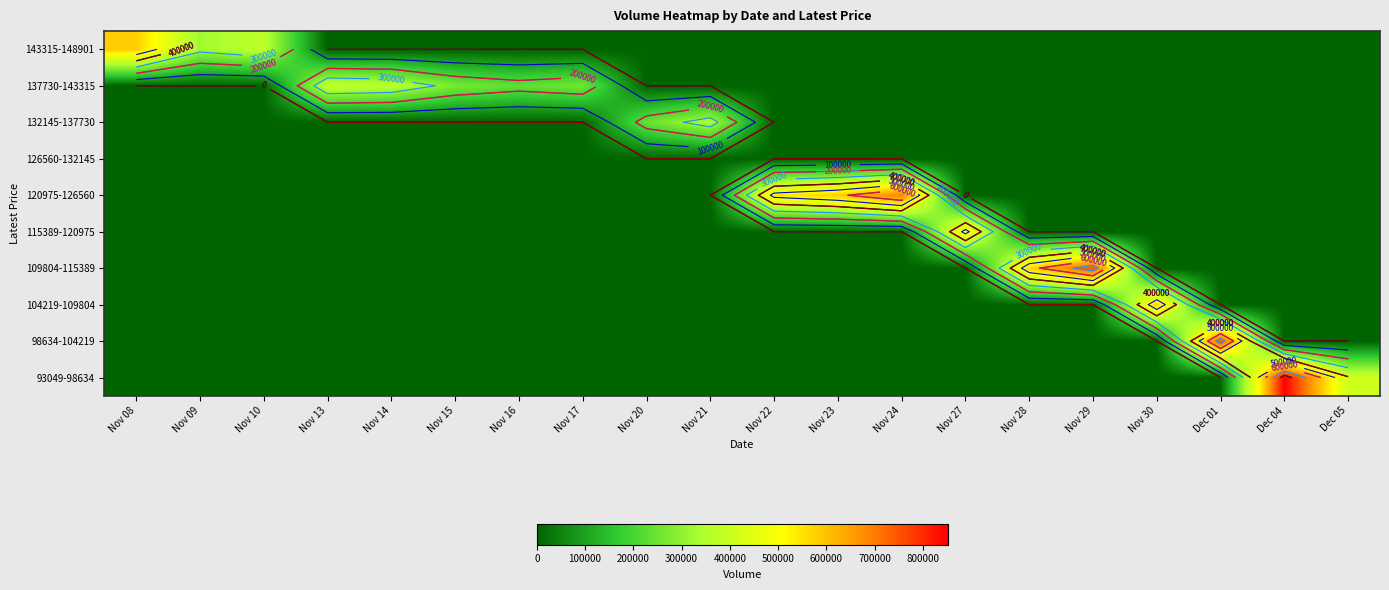

Rank the series by their maximum value, from highest to lowest.

93049-98634, 109804-115389, 98634-104219, 120975-126560, 143315-148901, 104219-109804, 115389-120975, 137730-143315, 132145-137730, 126560-132145